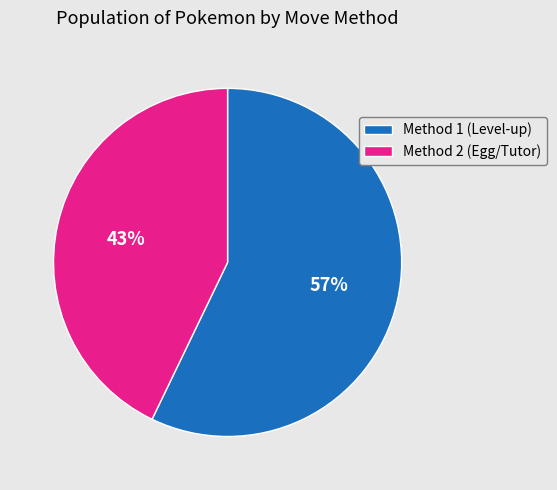

Which has a higher value, Method 2 (Egg/Tutor) or Method 1 (Level-up)?

Method 1 (Level-up)